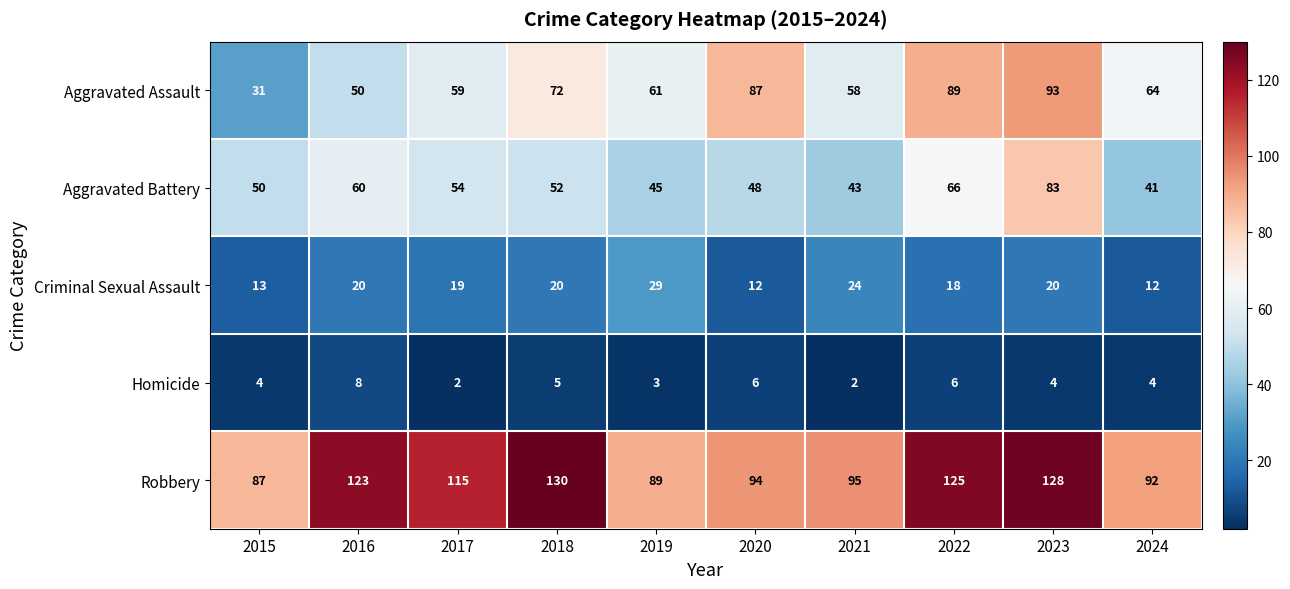

Which series has the largest total across all categories?

Robbery